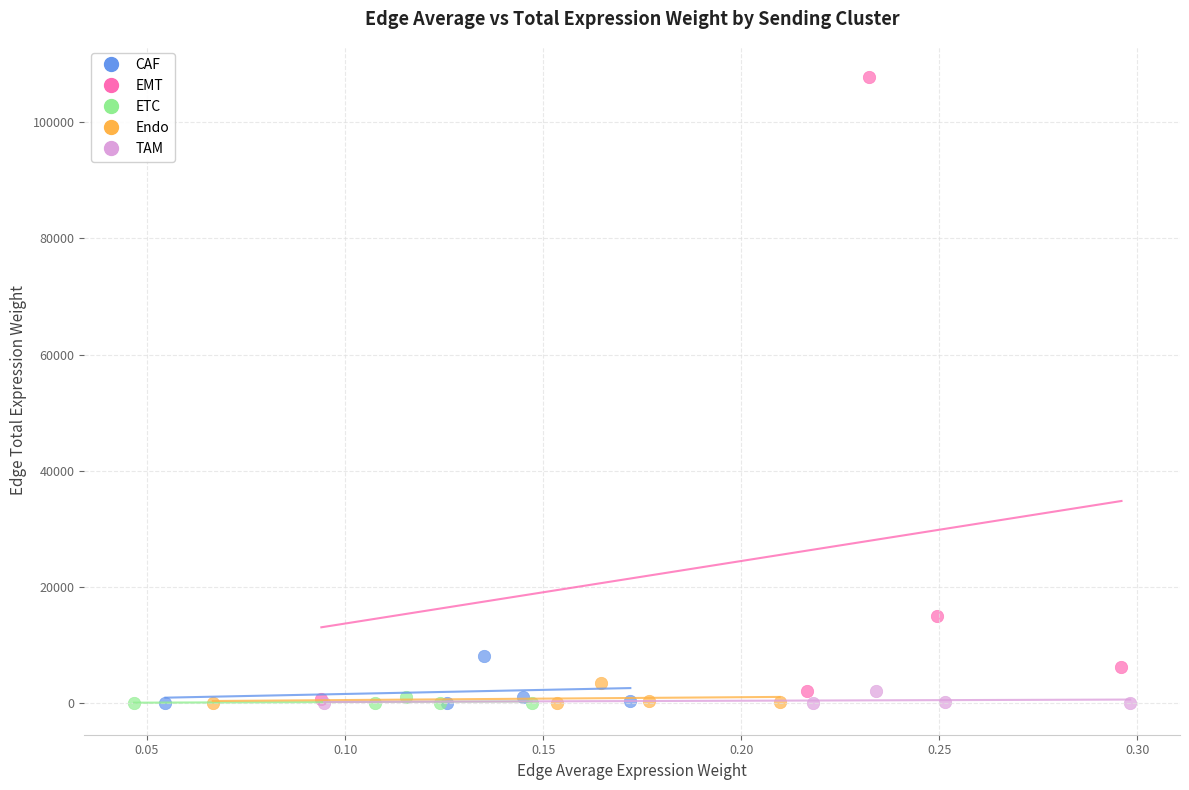

Which series has the widest spread of Y values?

EMT